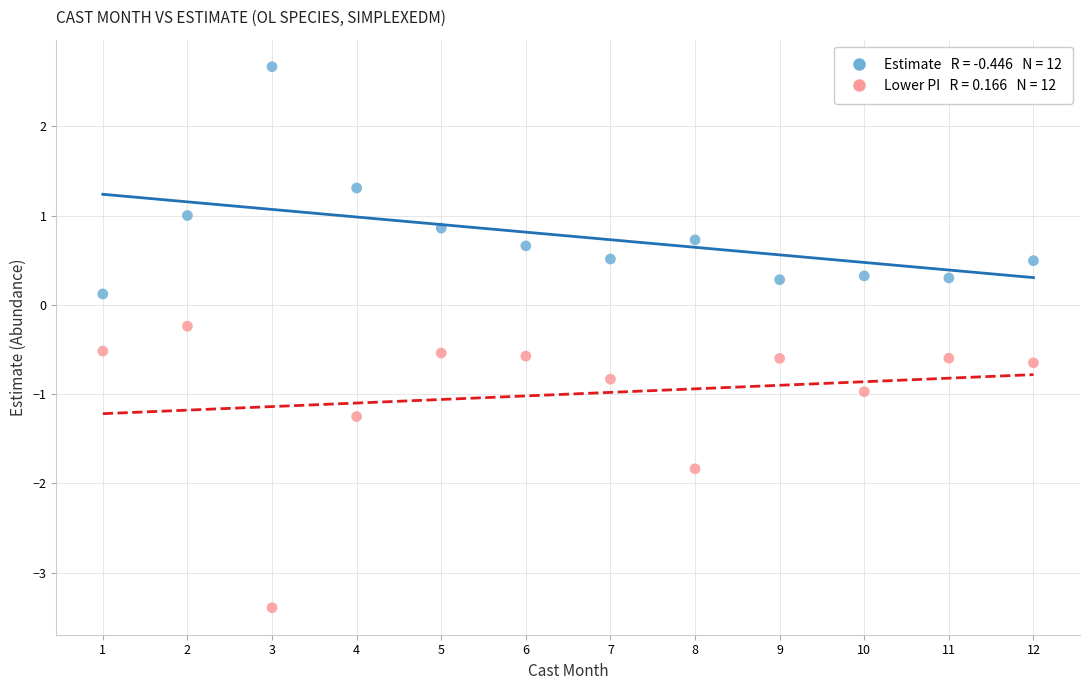

Across all data points, what is the range of X values (max minus min)?

11.0